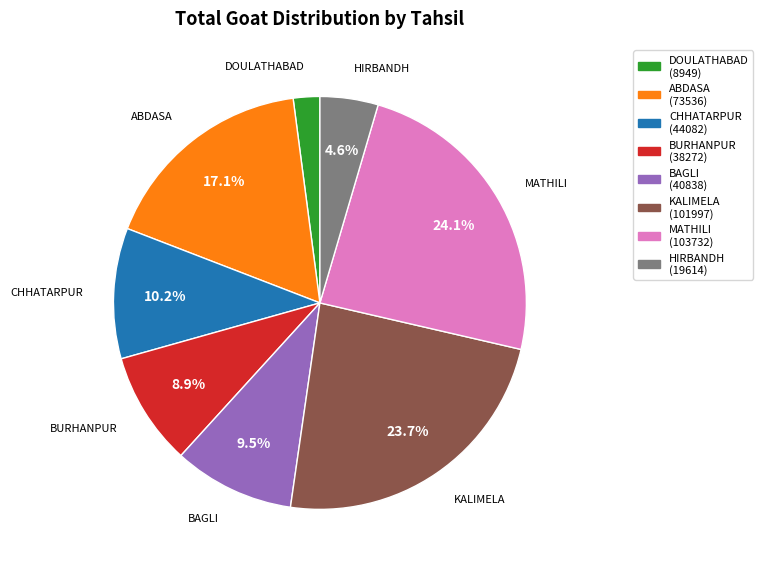

Is it true that ABDASA is 17% of the pie?

True